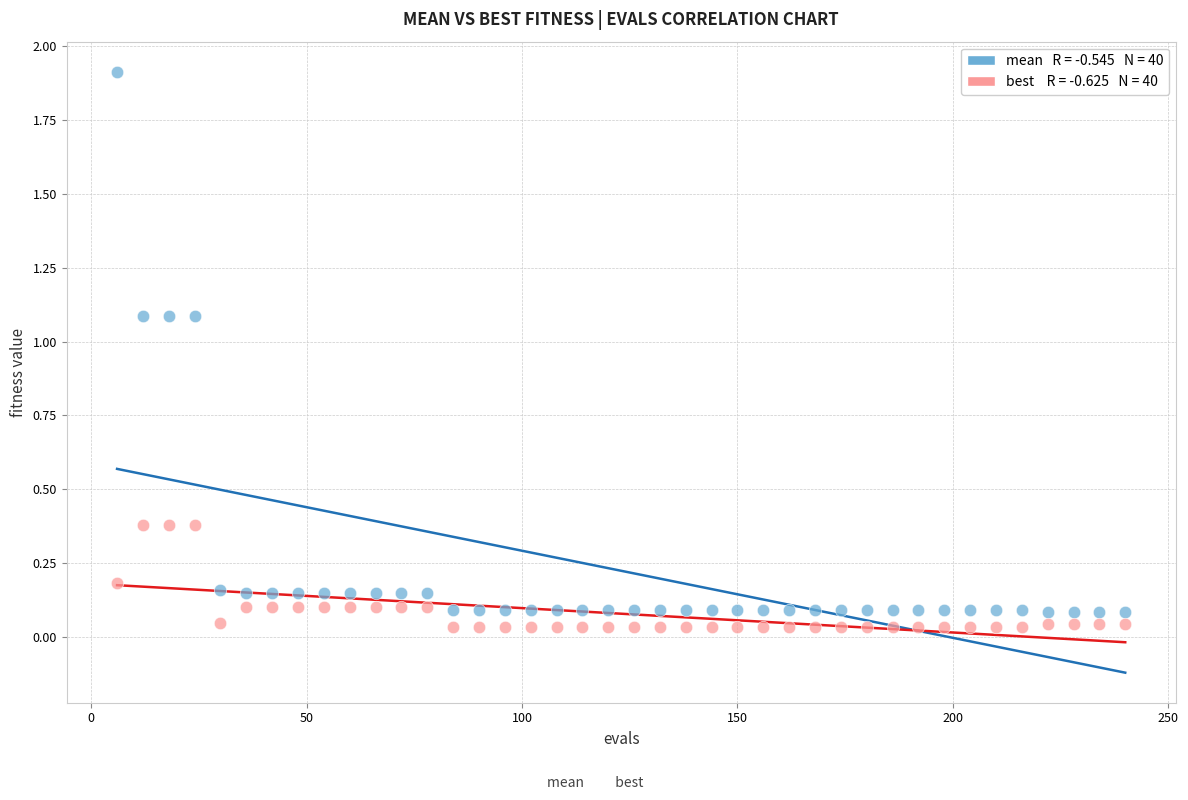

Across all data points, what is the range of Y values (max minus min)?

1.9